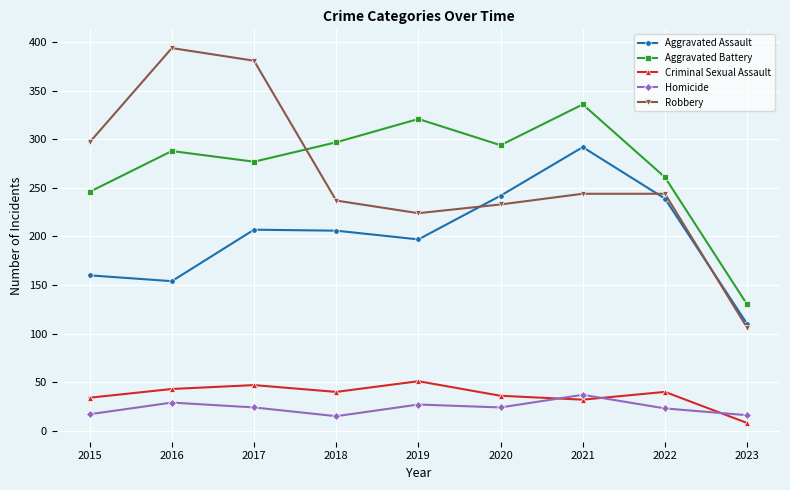

Which series has the largest range (max minus min)?

Robbery